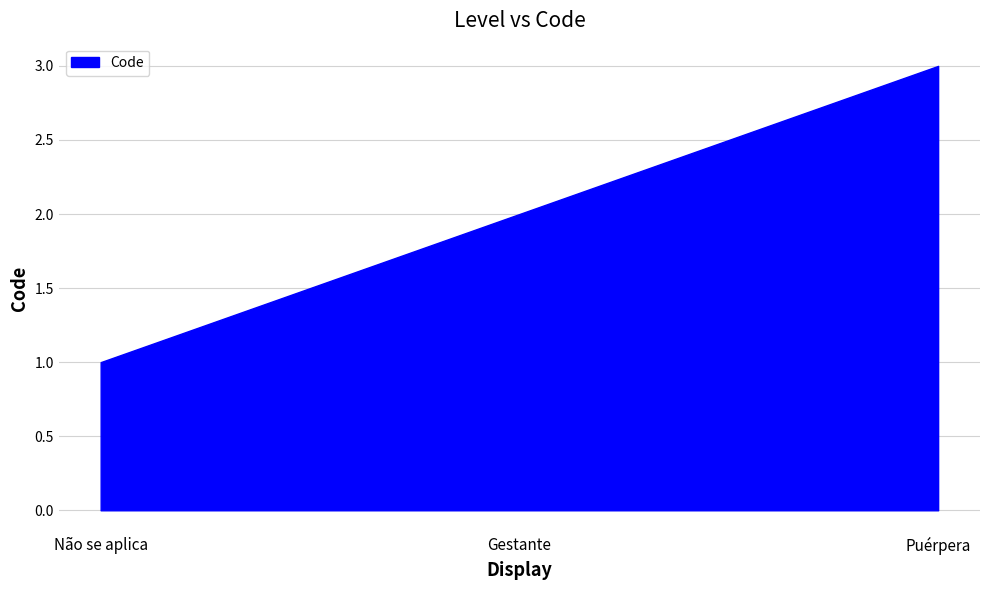

Rank the categories by value from lowest to highest.

Não se aplica, Gestante, Puérpera